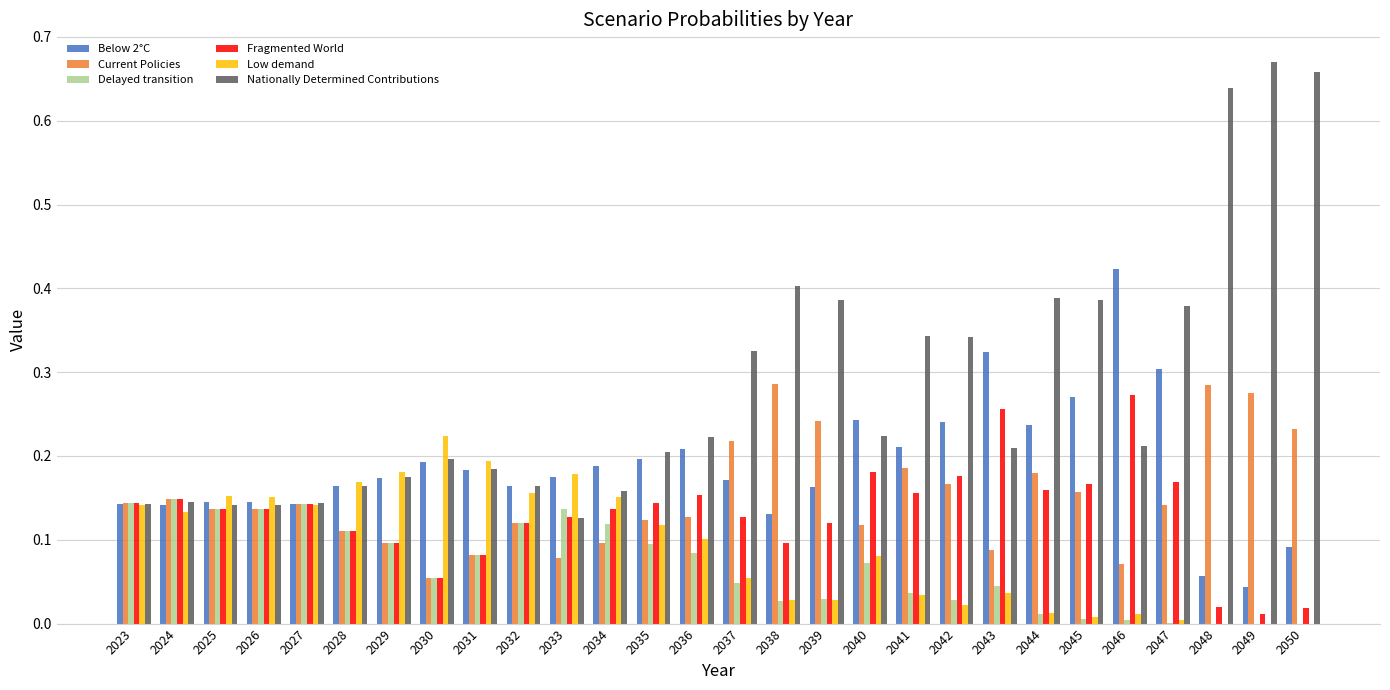

How many Nationally Determined Contributions values are between 0 and 1?

28